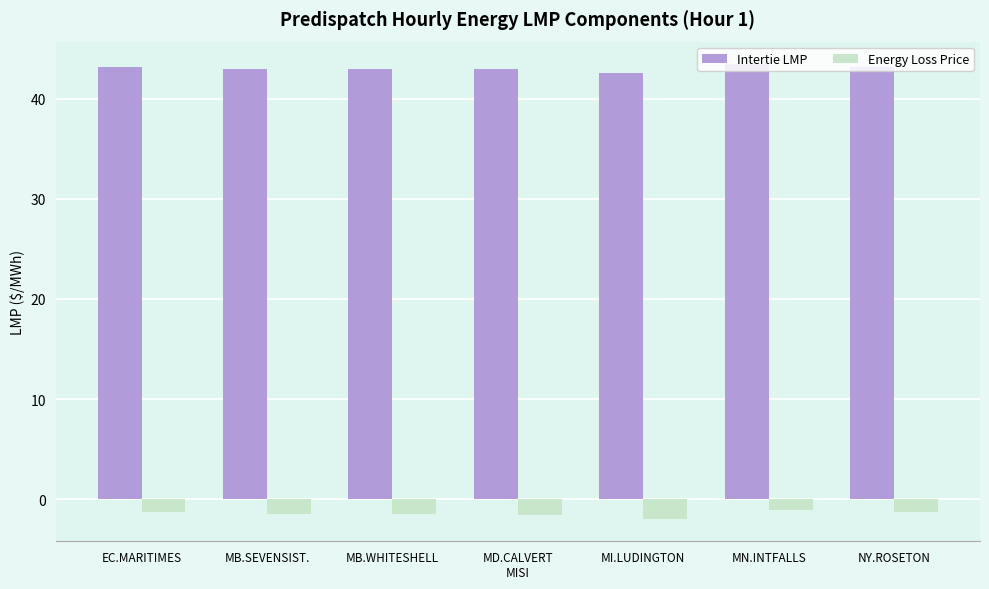

What is the maximum value shown in the chart?

43.4